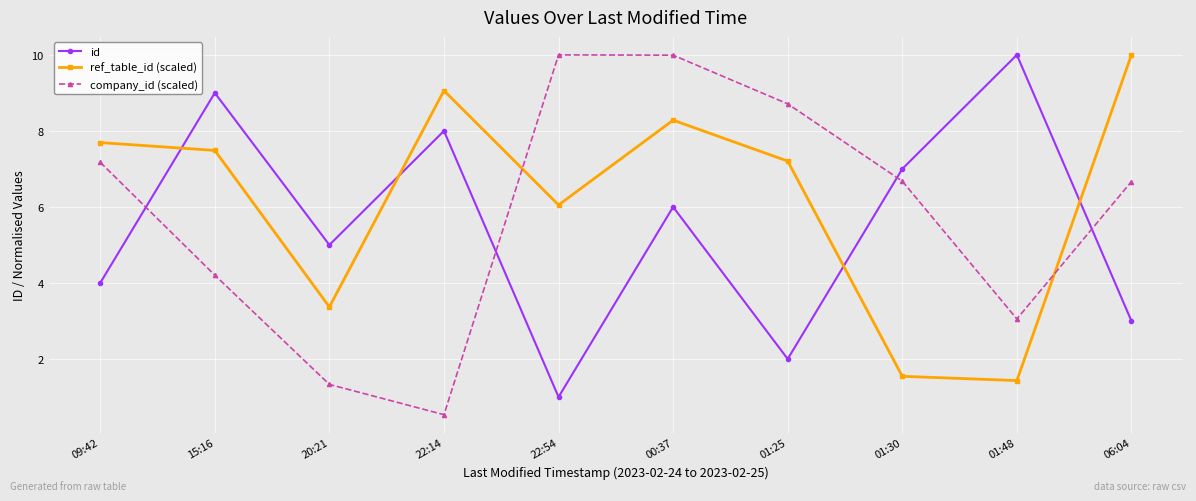

How many distinct data groups are displayed?

3